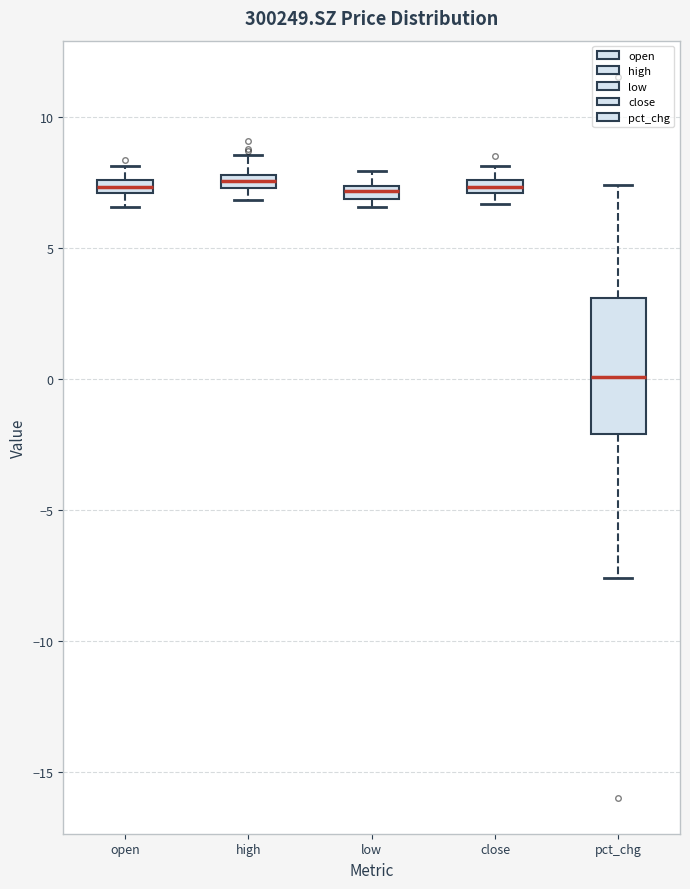

Comparing the boxes themselves (not the whiskers), which one is the tallest?

pct_chg